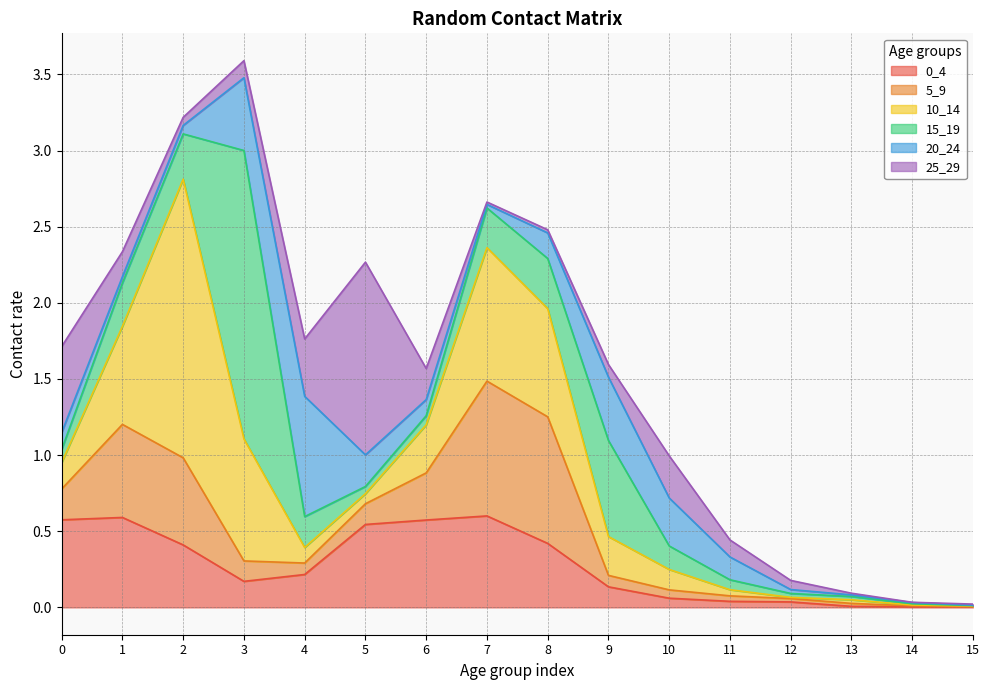

At which category does 20_24 reach its first local peak?

4